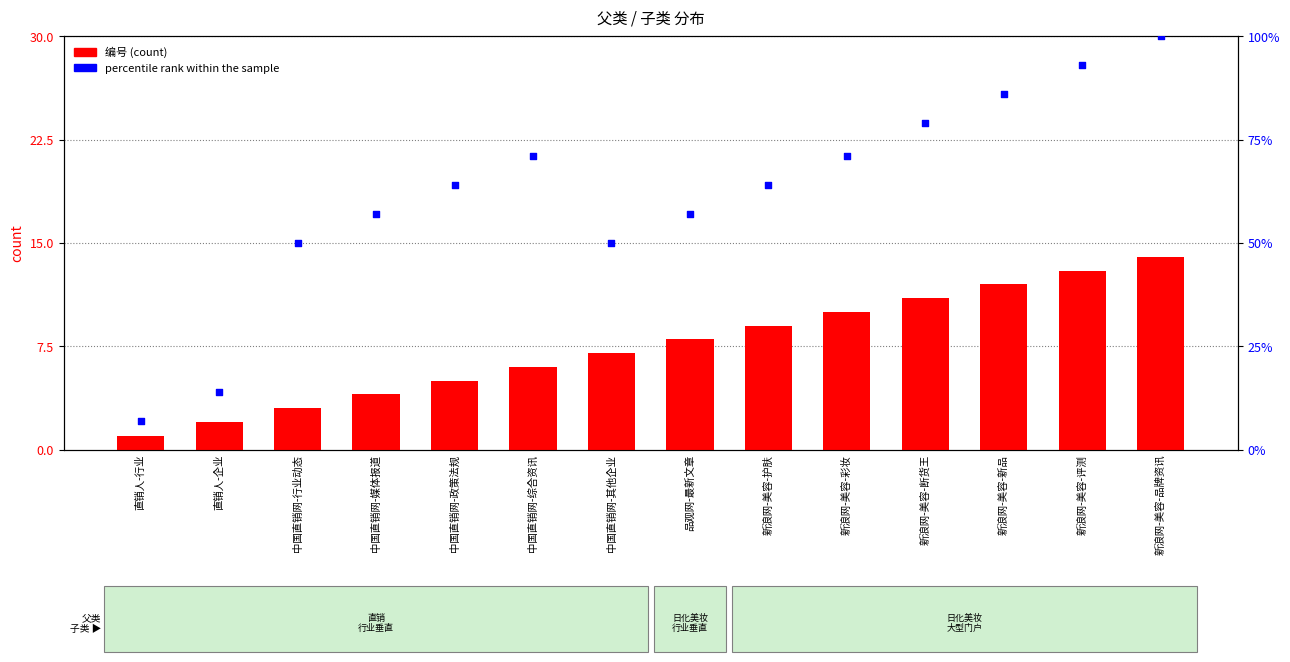

What is the total value across all series at 直销人-行业?

8